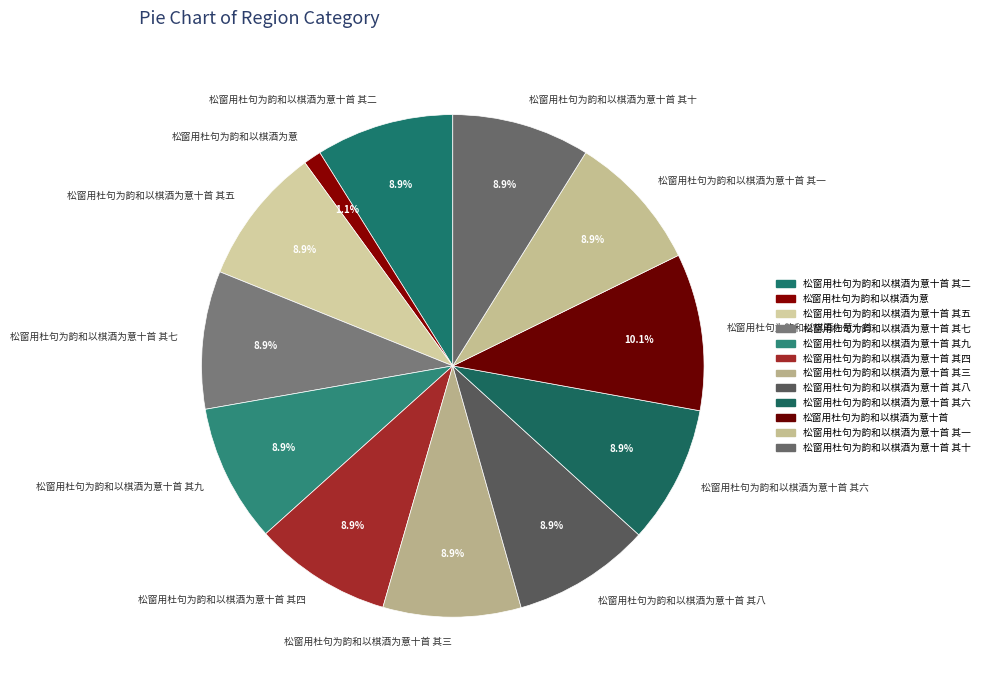

Do 松窗用杜句为韵和以棋酒为意十首 其二 and 松窗用杜句为韵和以棋酒为意十首 其十 together represent more than half of the pie?

No